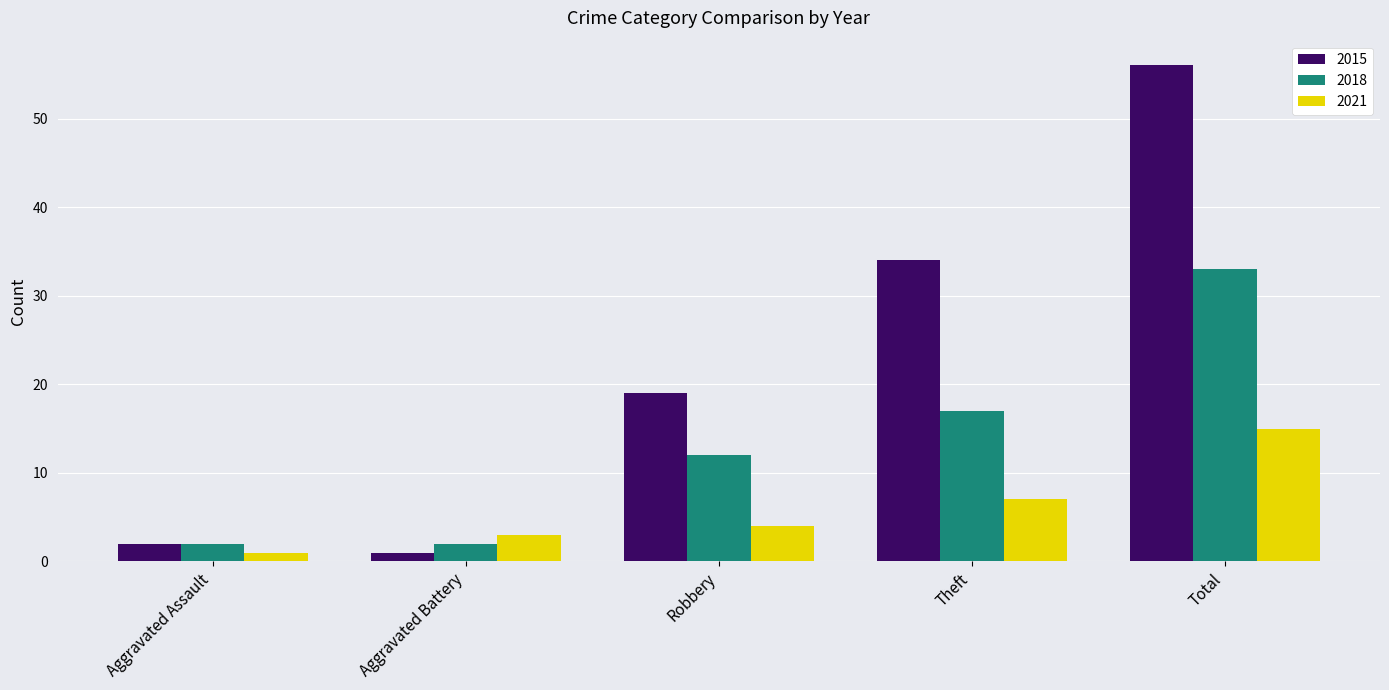

Is the value of 2018 at Total greater than the value of 2015 at Aggravated Battery?

Yes